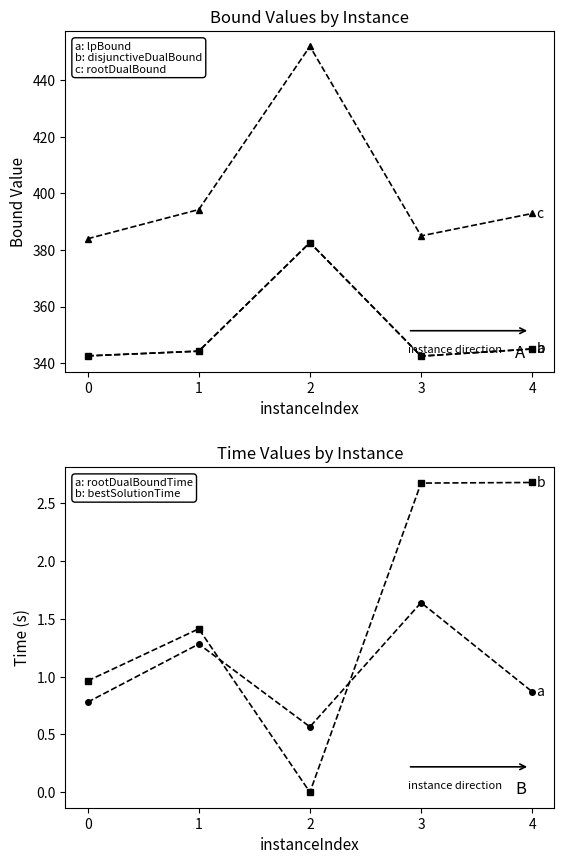

The bestSolutionTime series shows 0.0 at 2. True or false?

False